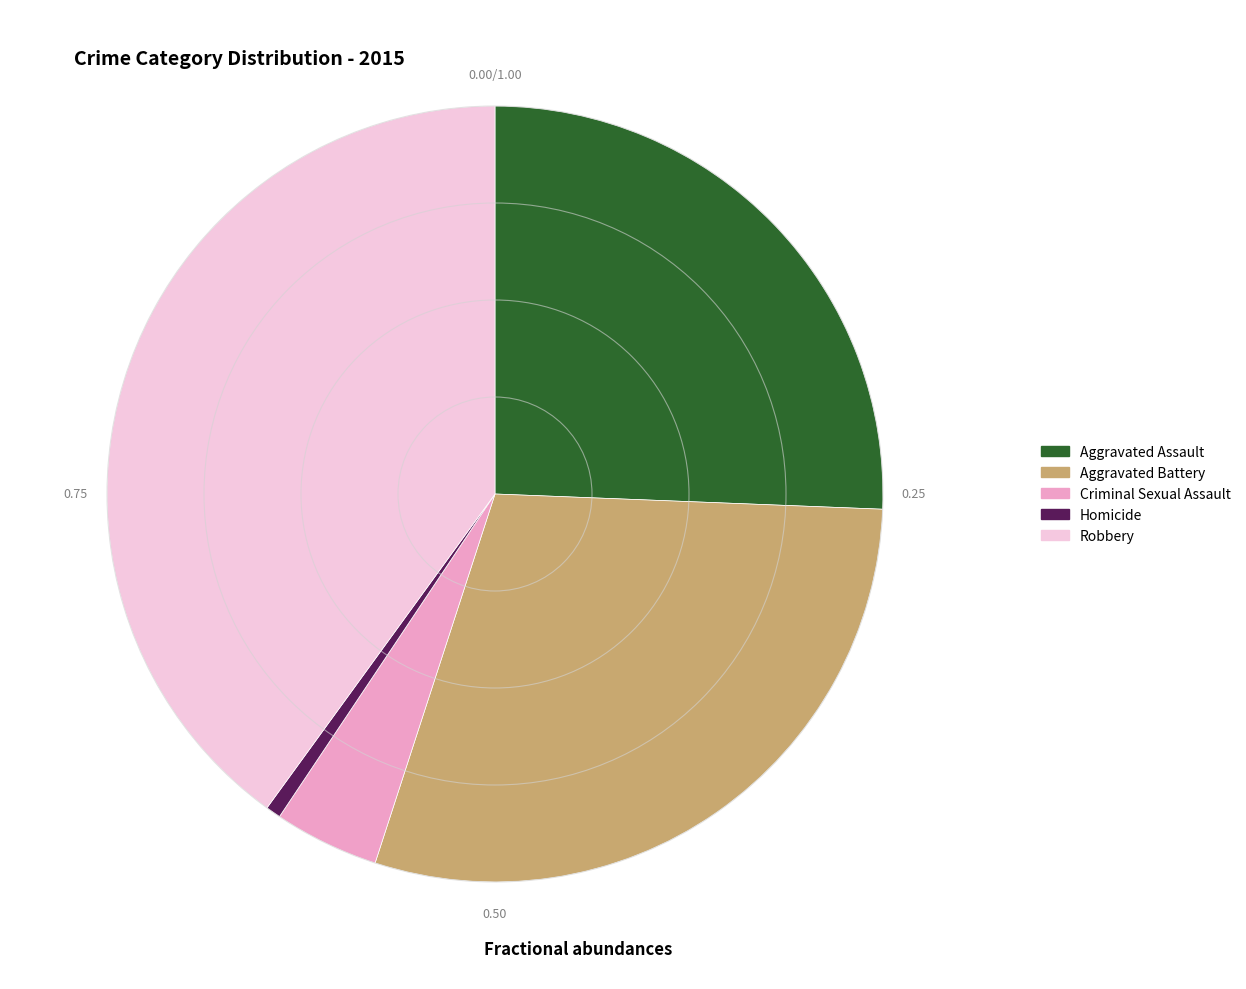

Which category has the biggest portion of the pie?

Robbery